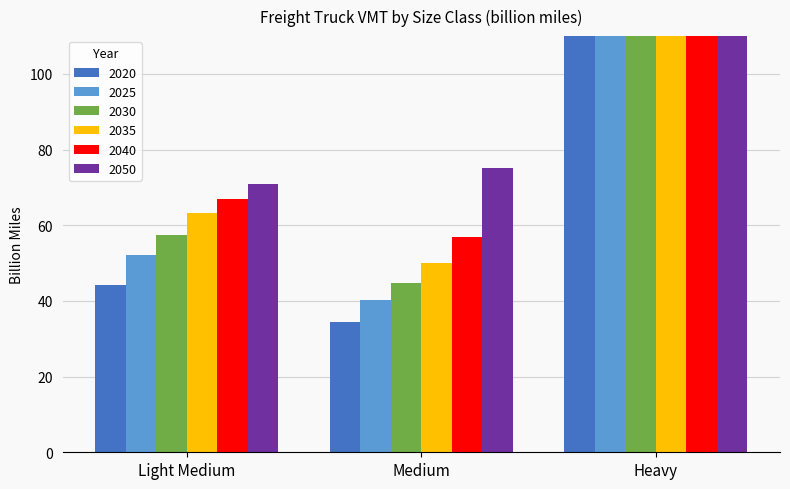

Which has a higher value, Heavy or Light Medium?

Heavy